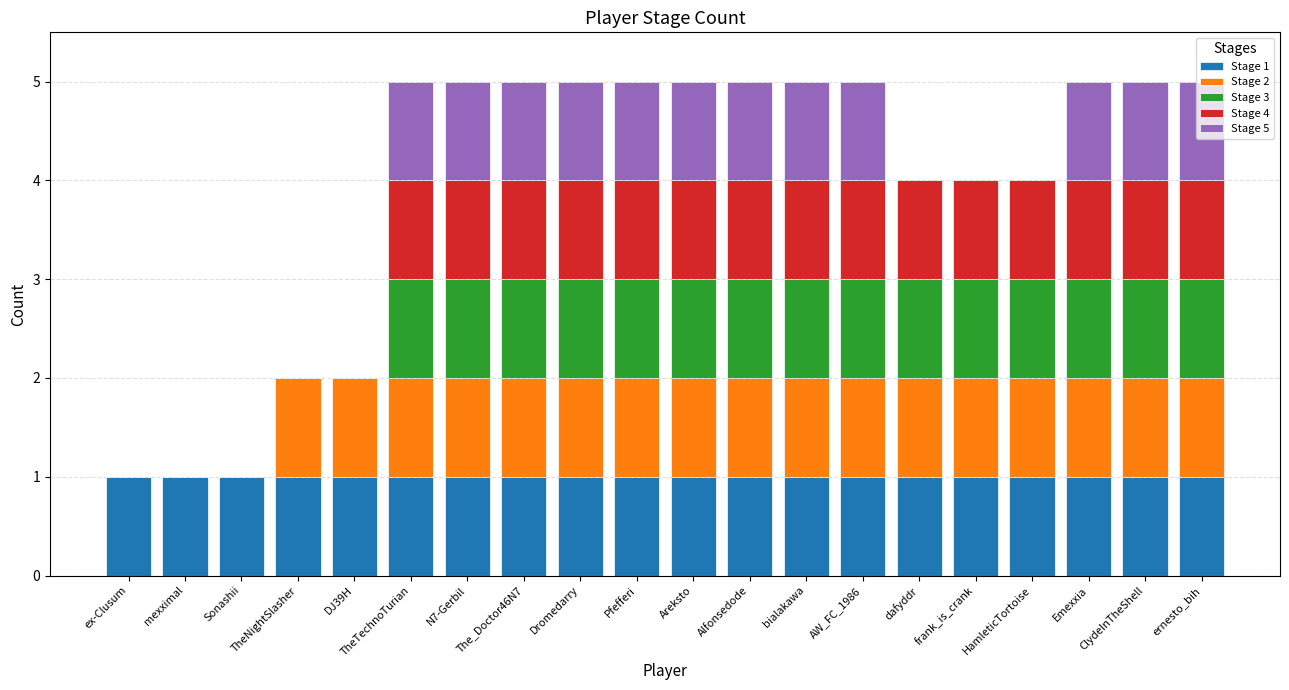

The Stage 1 series shows 2 at ClydeInTheShell. True or false?

False